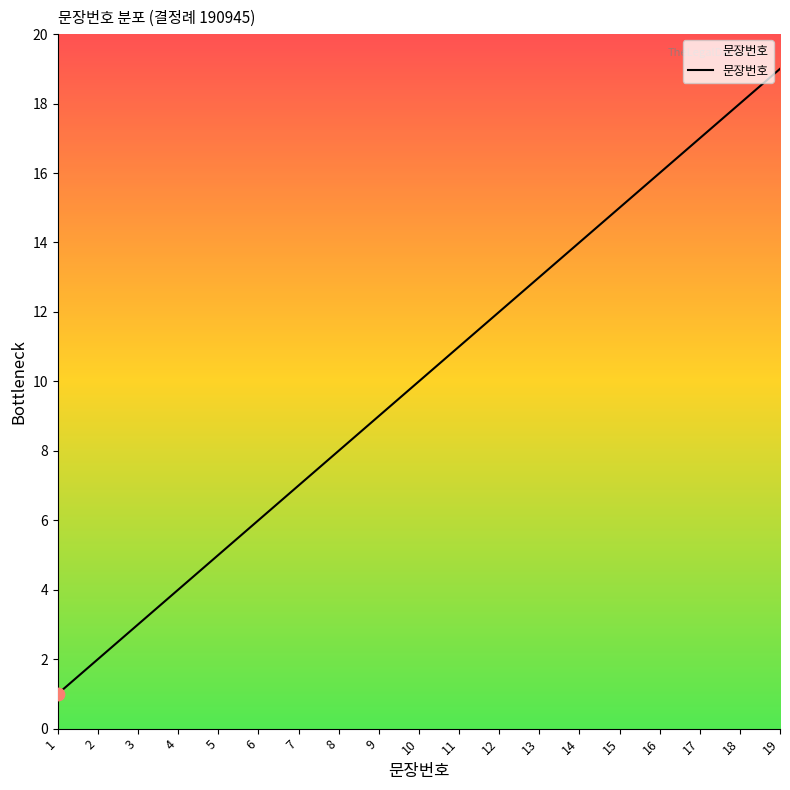

What is the change in value from 1 to 5?

+4